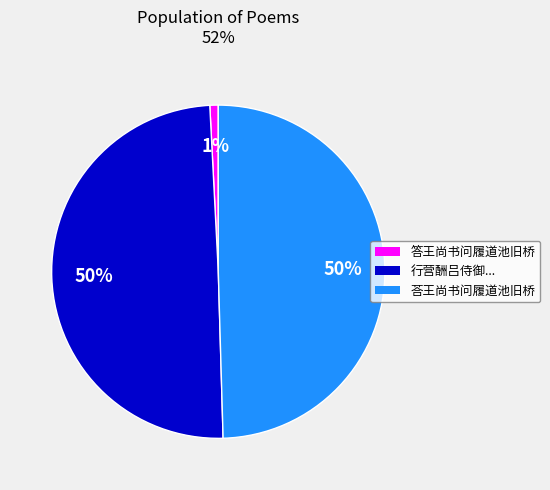

Between 答王尚书问履道池旧桥 and 荅王尚书问履道池旧桥, which is larger?

荅王尚书问履道池旧桥